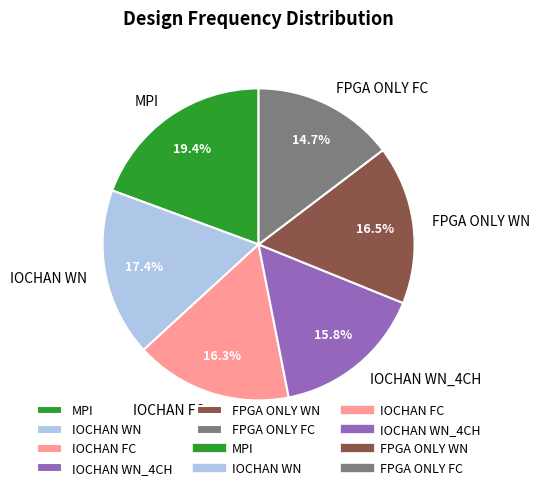

Is the sum of IOCHAN WN and FPGA ONLY FC greater than half?

No